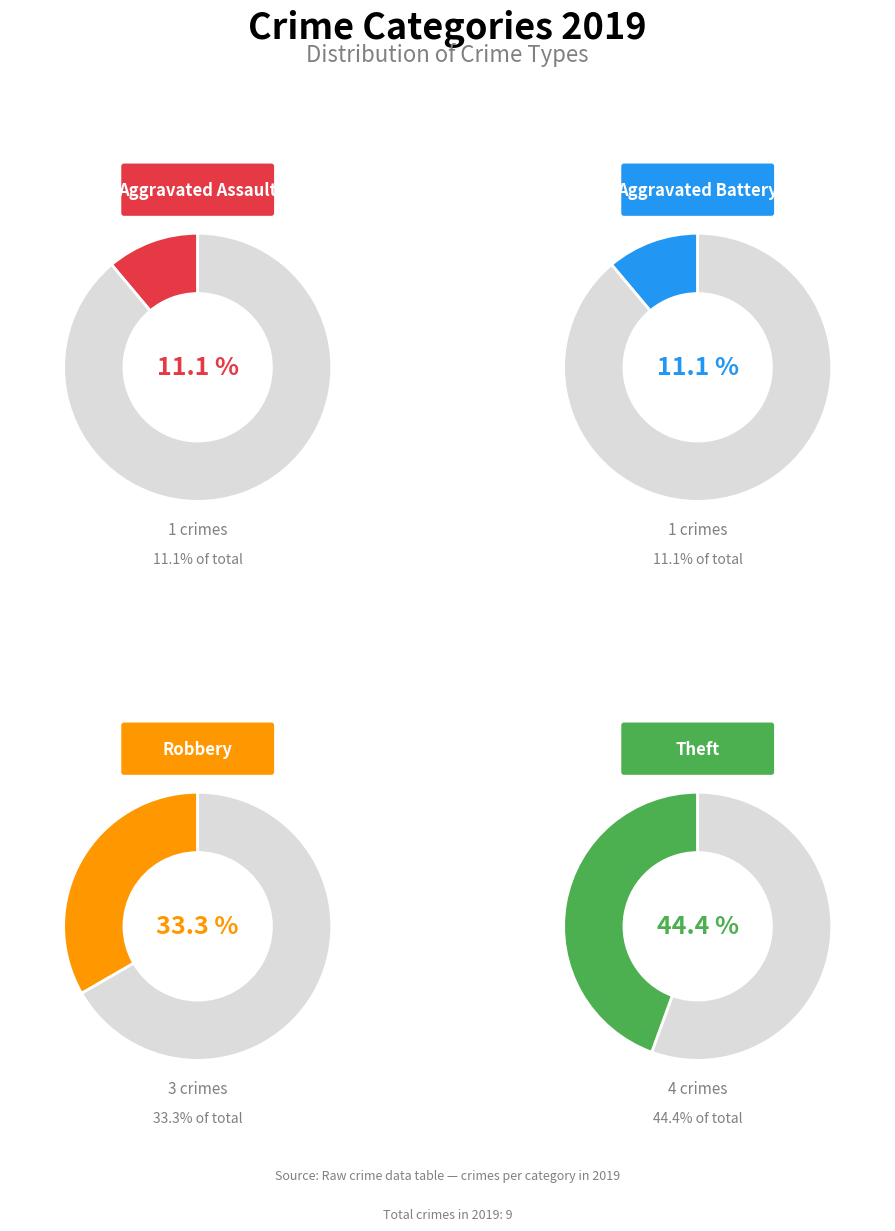

How many segments does this pie chart have?

4